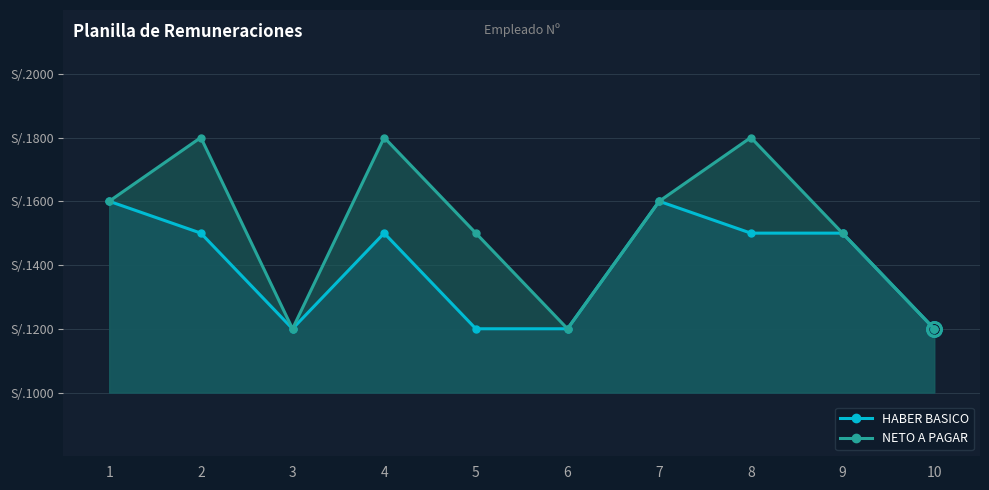

In NETO A PAGAR, how many points are higher than both neighbors (excluding endpoints)?

3